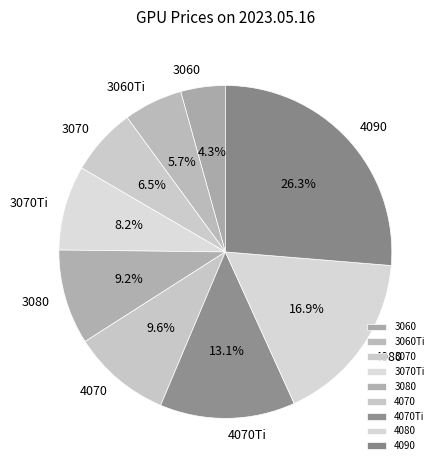

Count the number of slices in the pie.

9